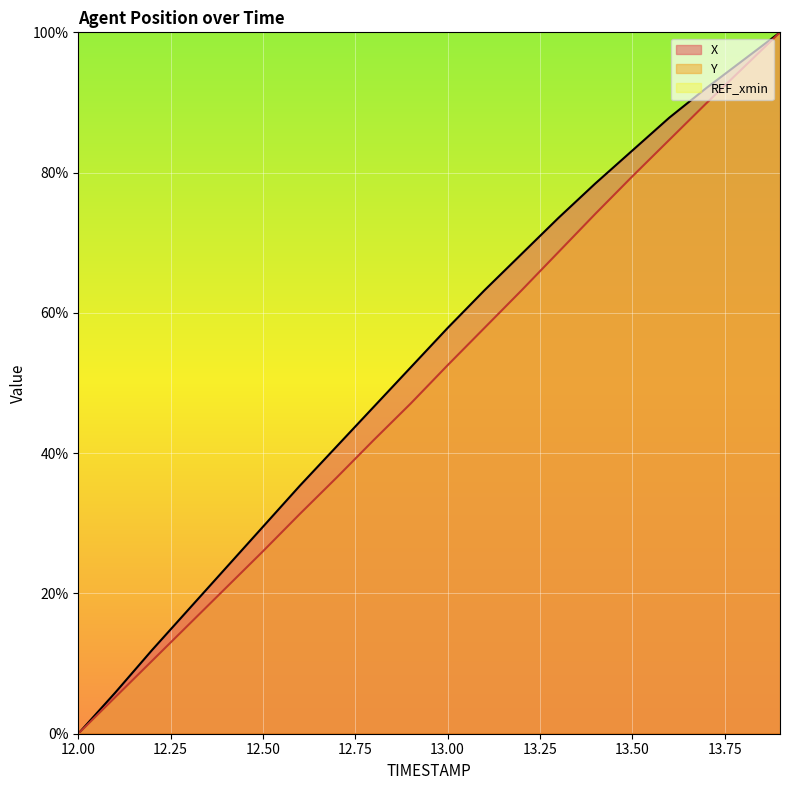

Is the value of X at 12.8 greater than the value of Y at 12.9?

No